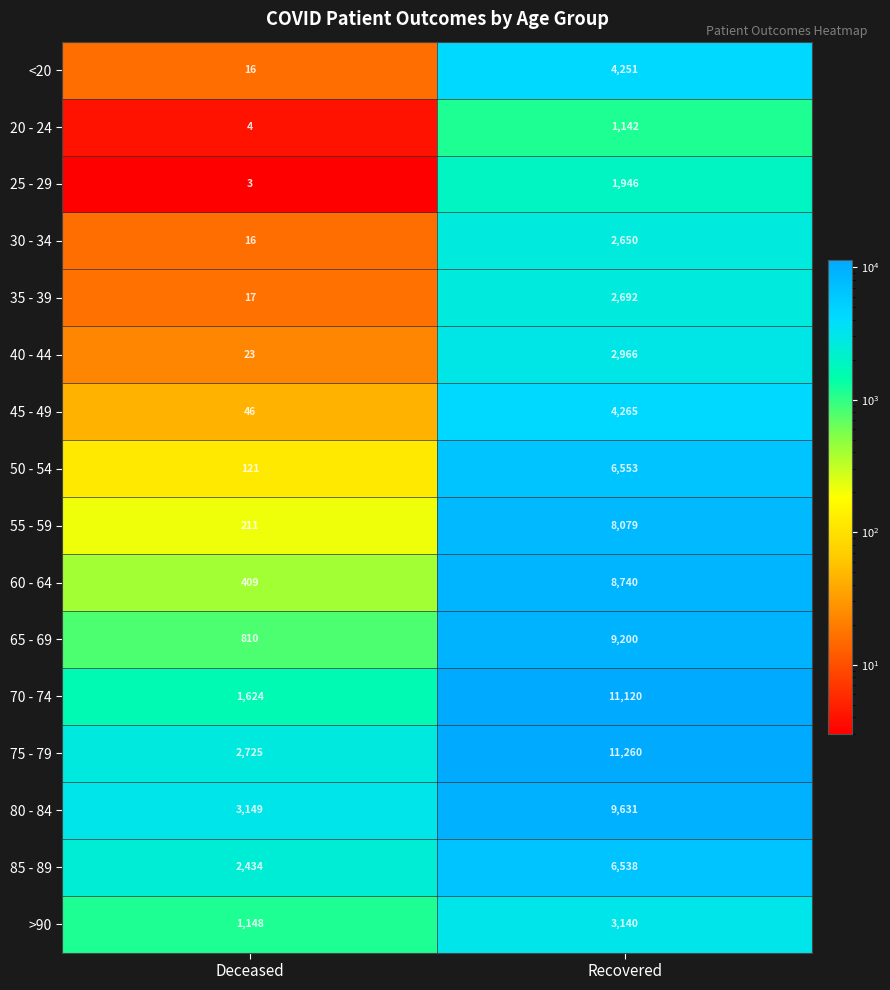

At which category is the sum across all series the highest?

Recovered